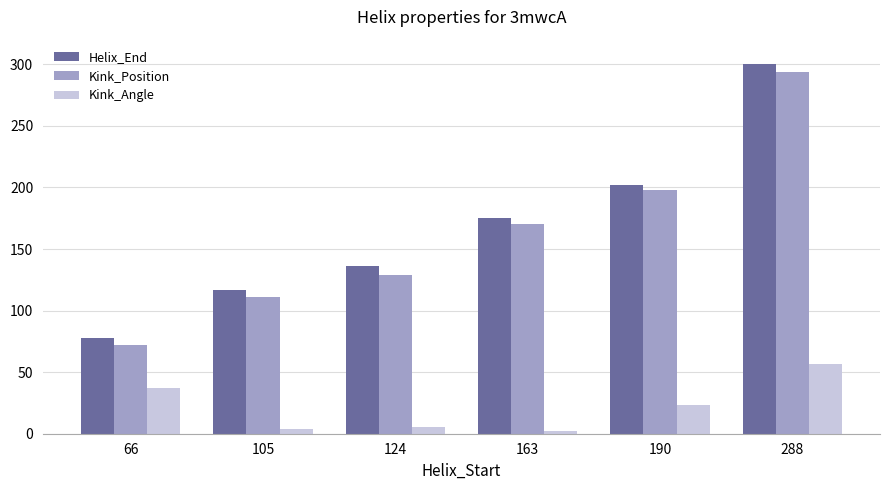

Which category has the highest value across all series?

288